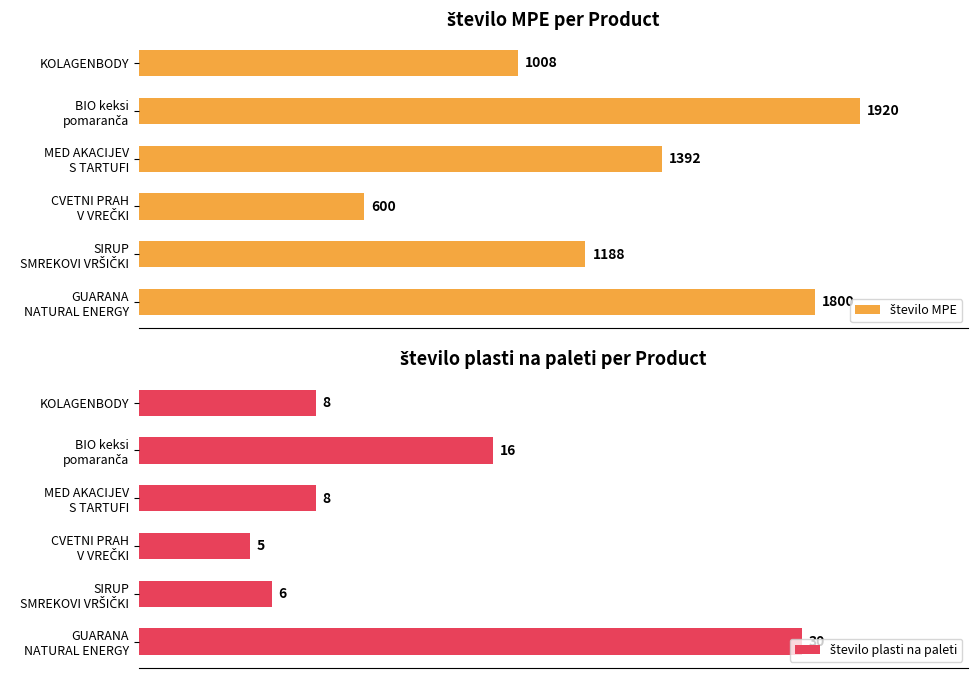

Which series has the largest total across all categories?

število MPE